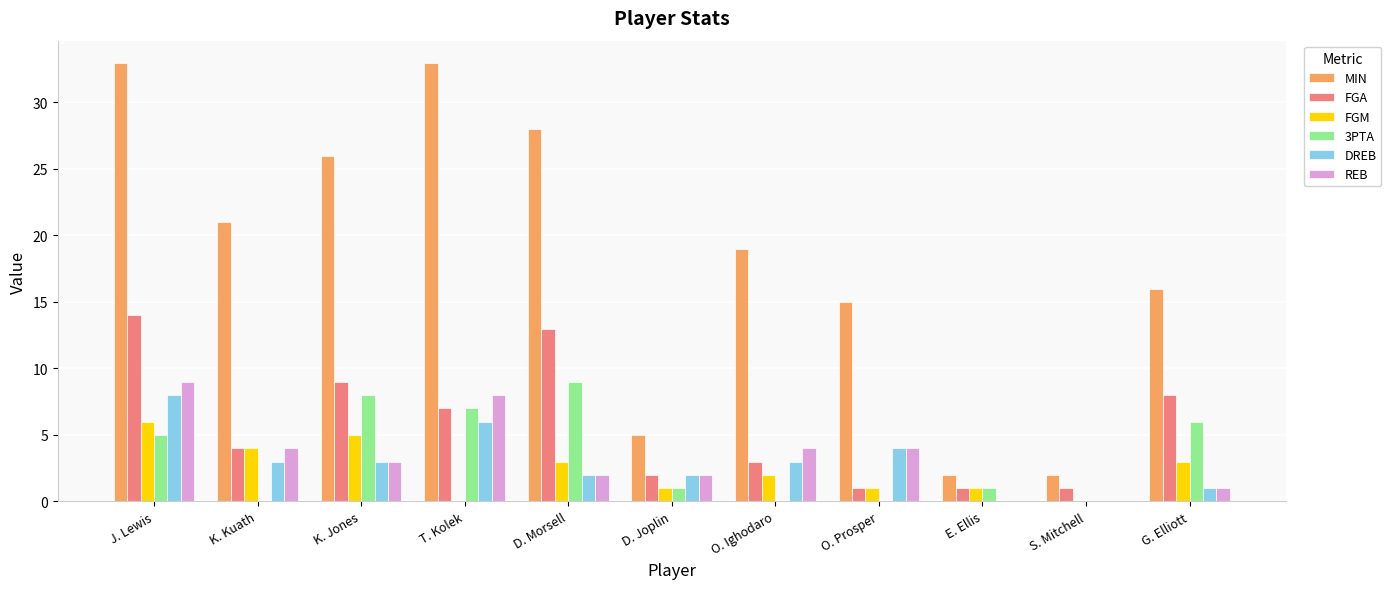

True or false: 3PTA has a value of 3 at T. Kolek.

False